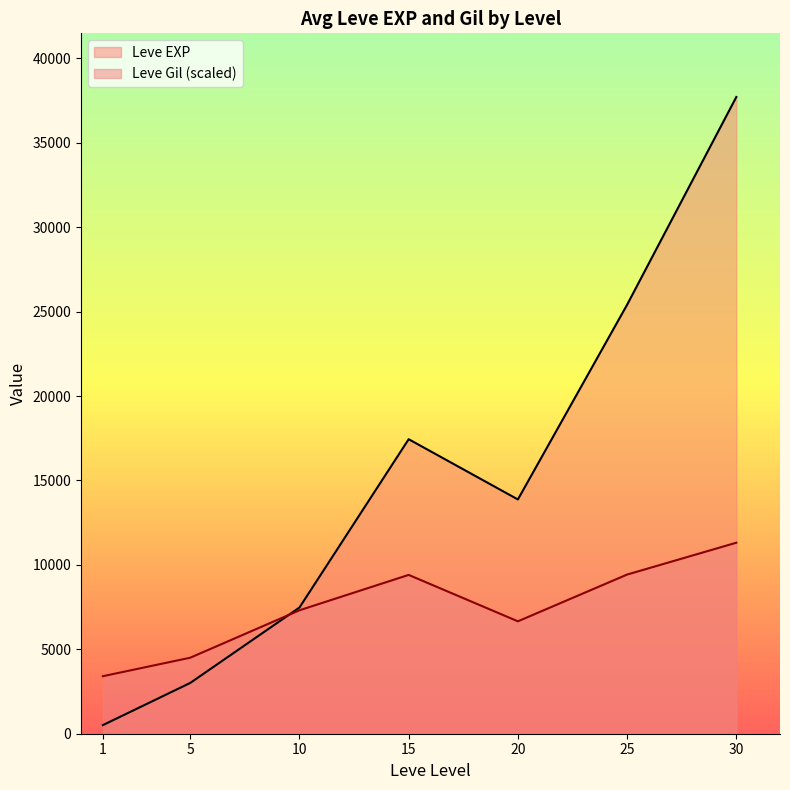

Which series has the widest spread of values?

Leve EXP